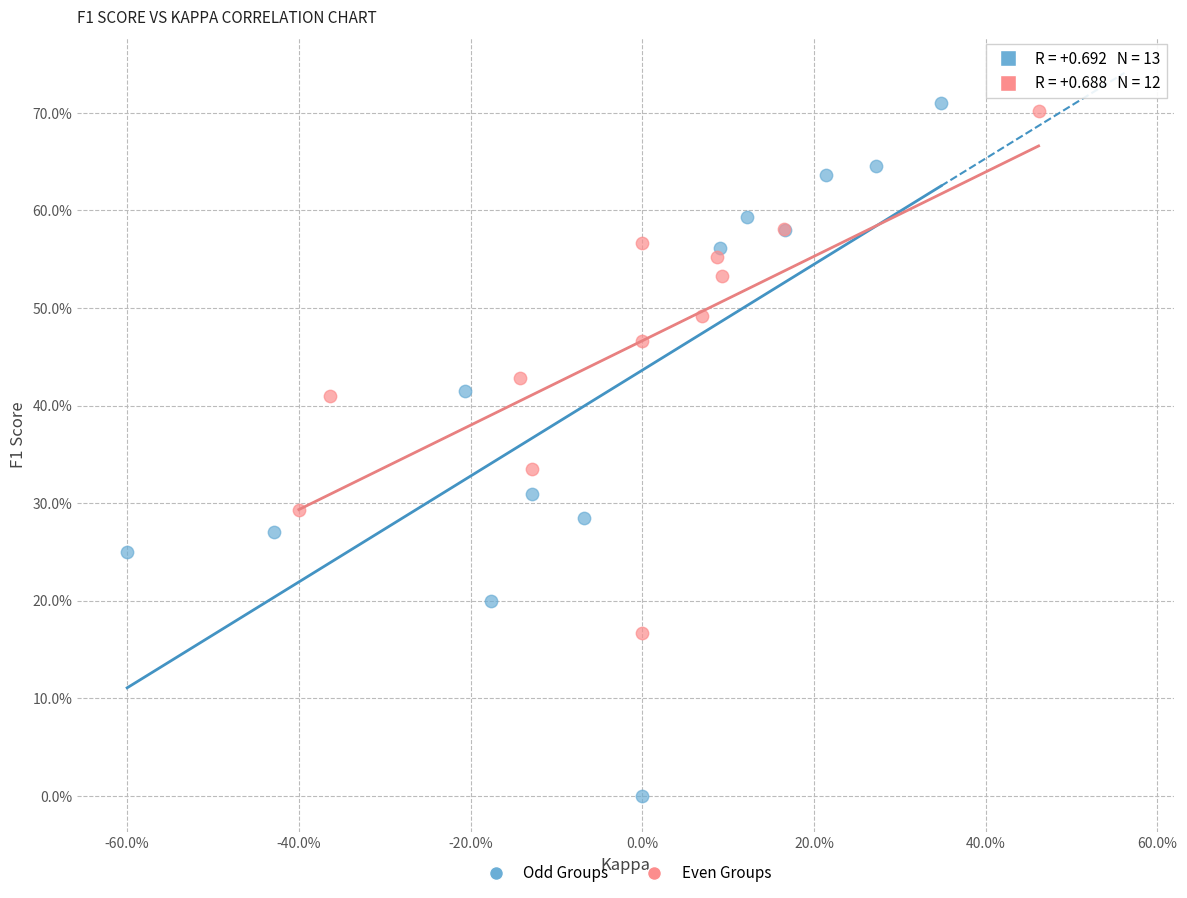

Which series has the largest Y range (max minus min)?

Odd Groups